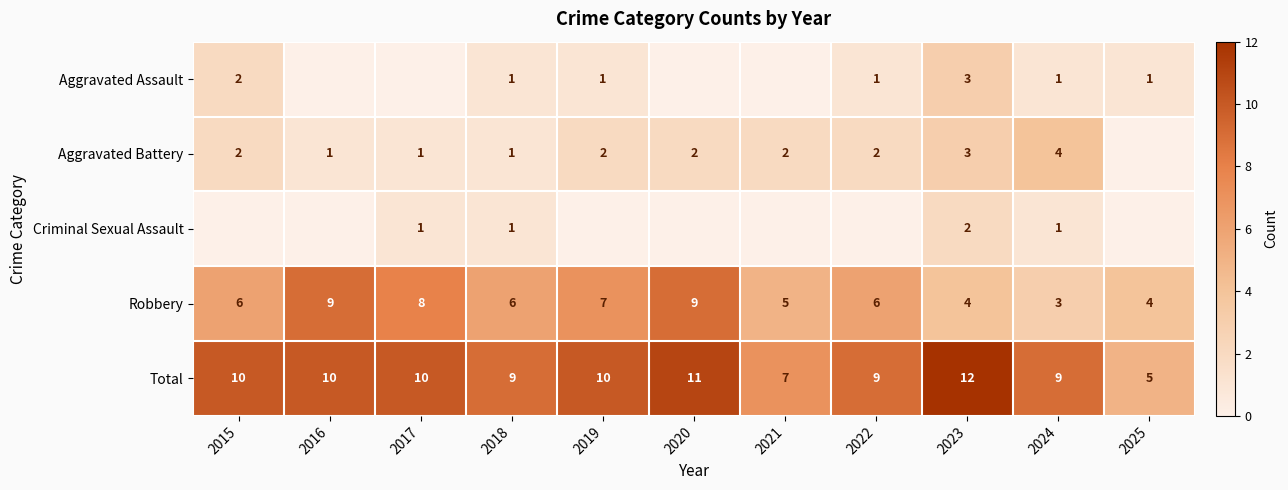

True or false: Criminal Sexual Assault has a value of 1 at 2017.

True